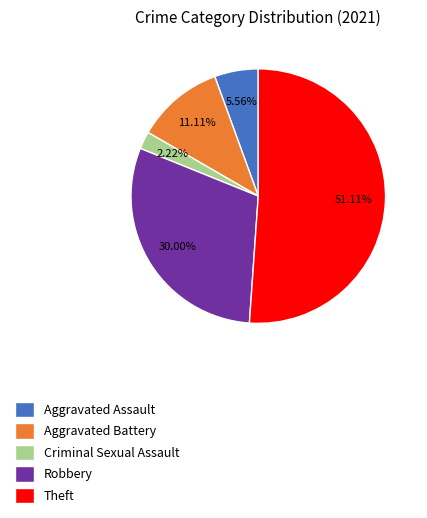

How many segments does this pie chart have?

5